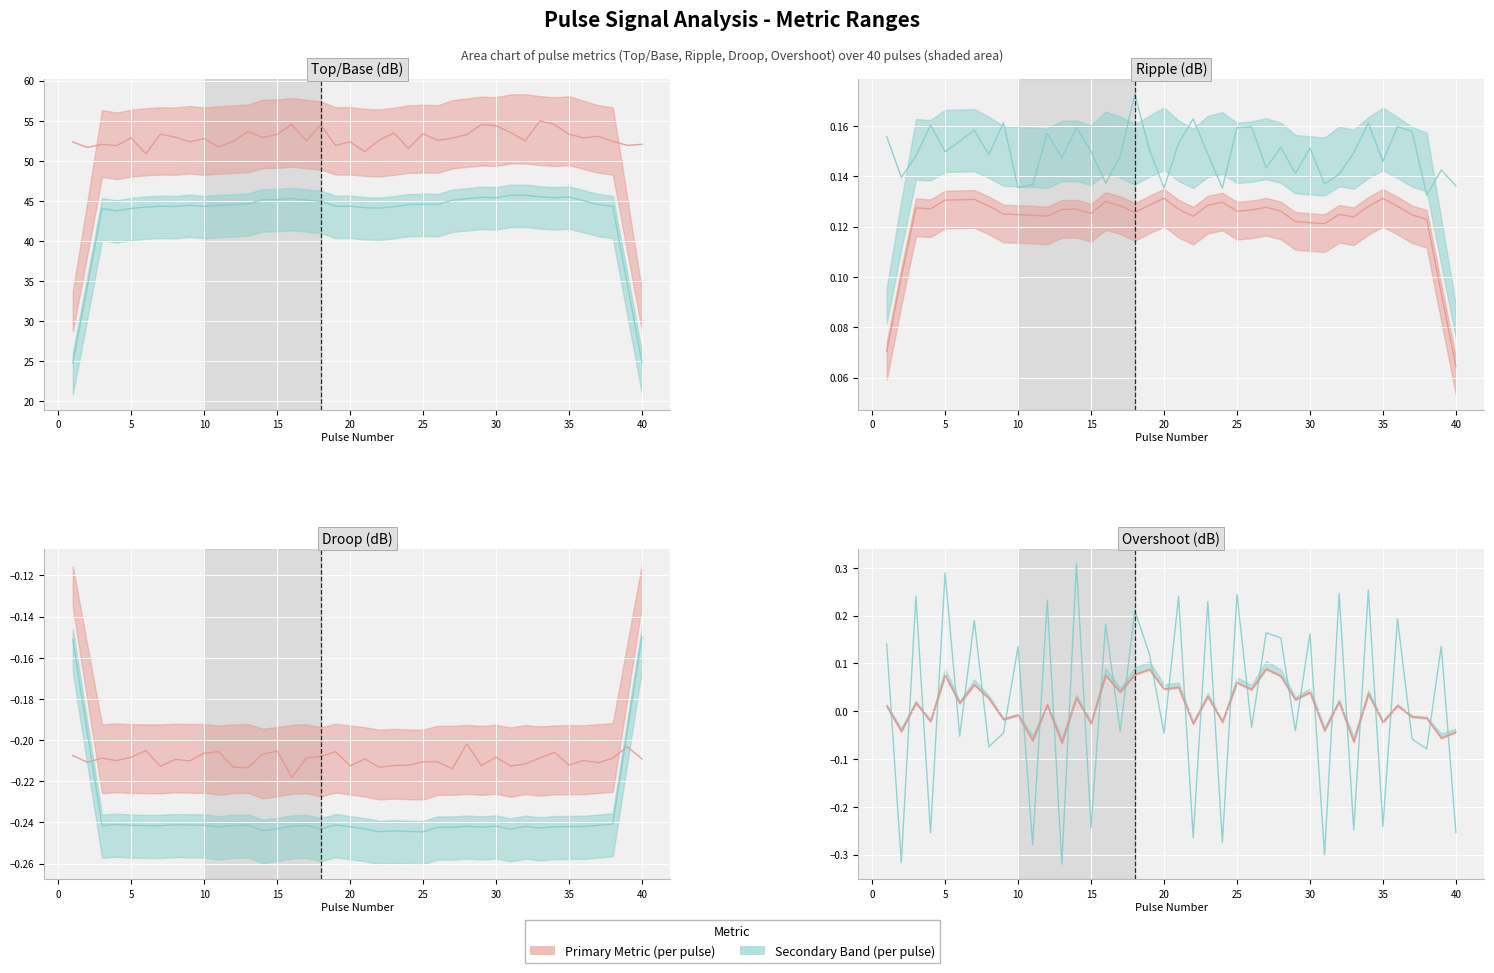

At which category does Overshoot (dB) reach its first local valley?

2